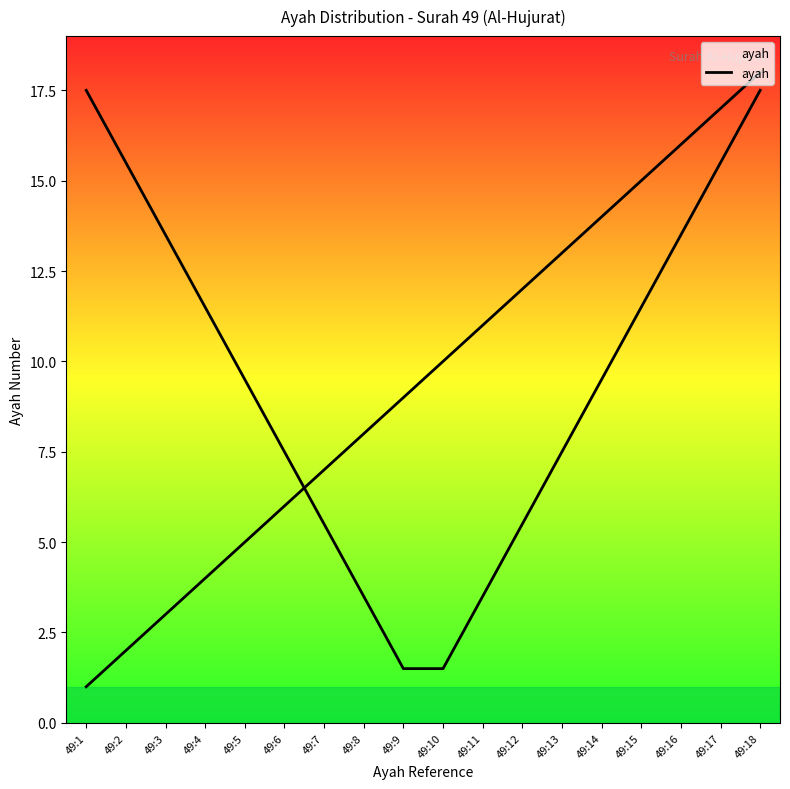

How many data points are above 10?

8